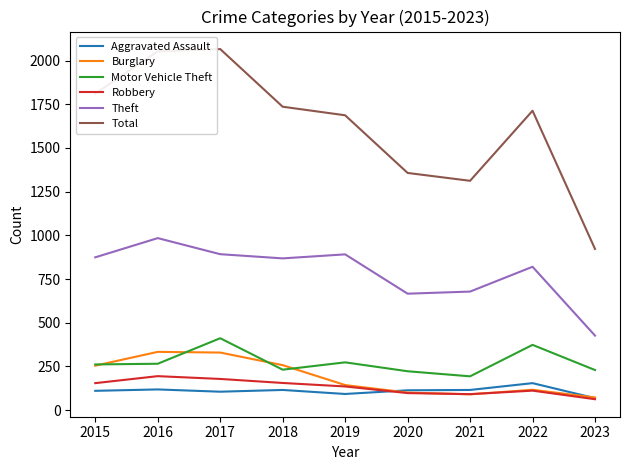

What is the total value across all series at 2019?

3221